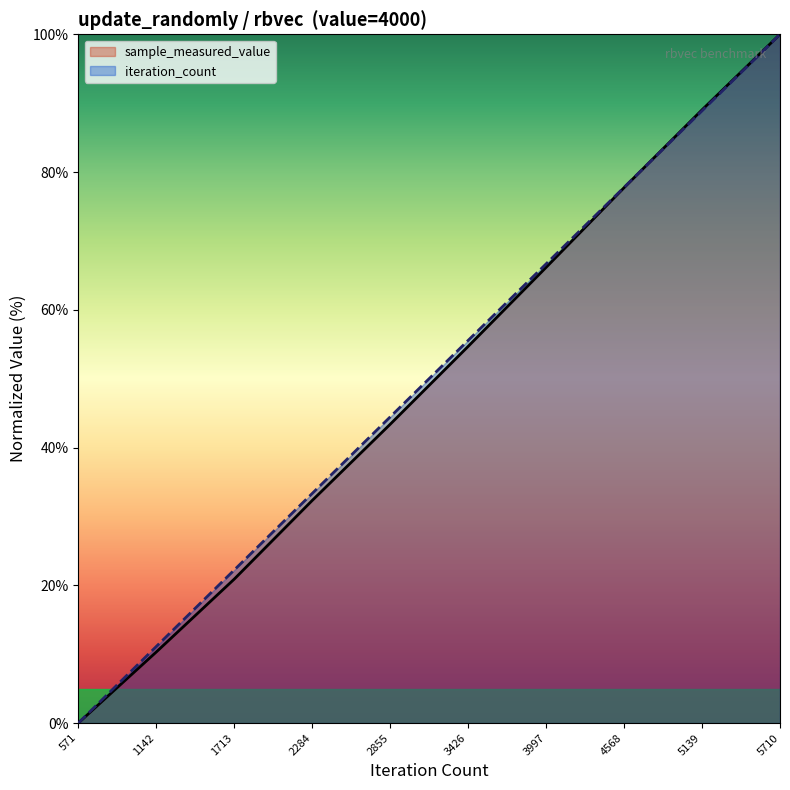

What is the sum of the iteration_count values at 1713 and 571?

22.2